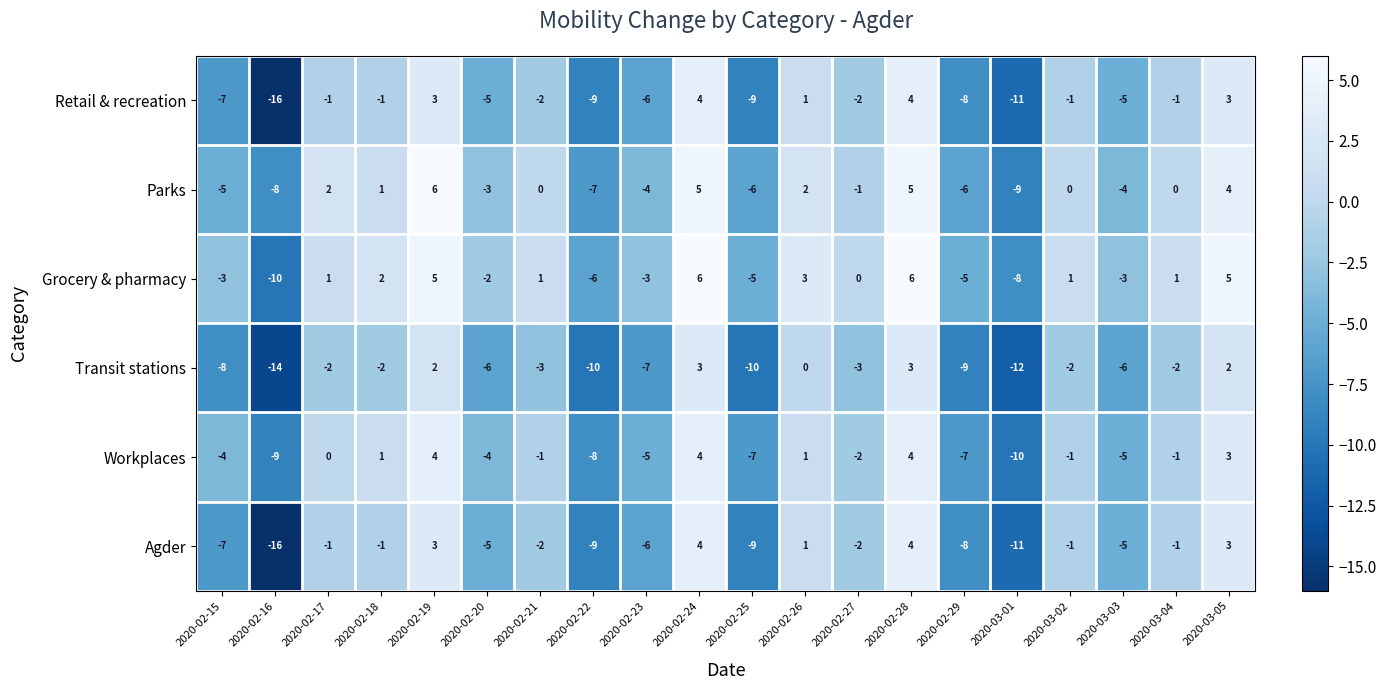

What is the difference between the highest and lowest values at 2020-03-03?

3